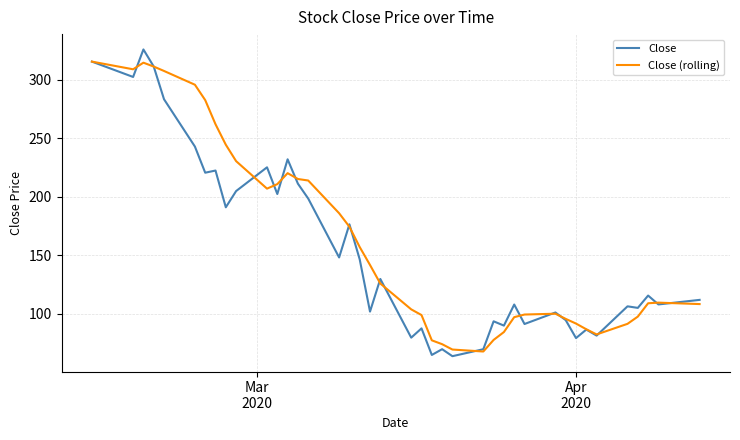

Which series has the largest total across all categories?

Close (rolling)